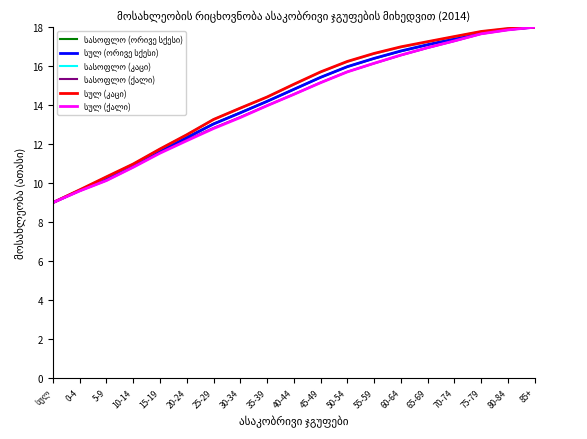

What position from the right is 70-74?

4